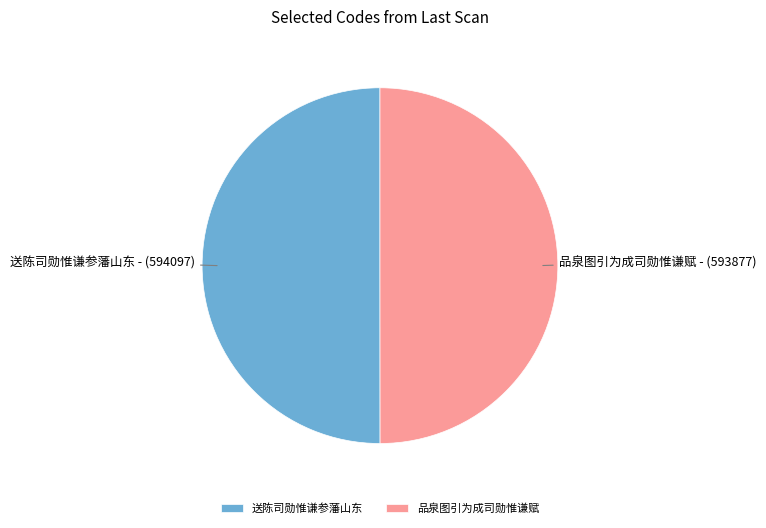

The 送陈司勋惟谦参藩山东 slice represents 41% of the pie. True or false?

False